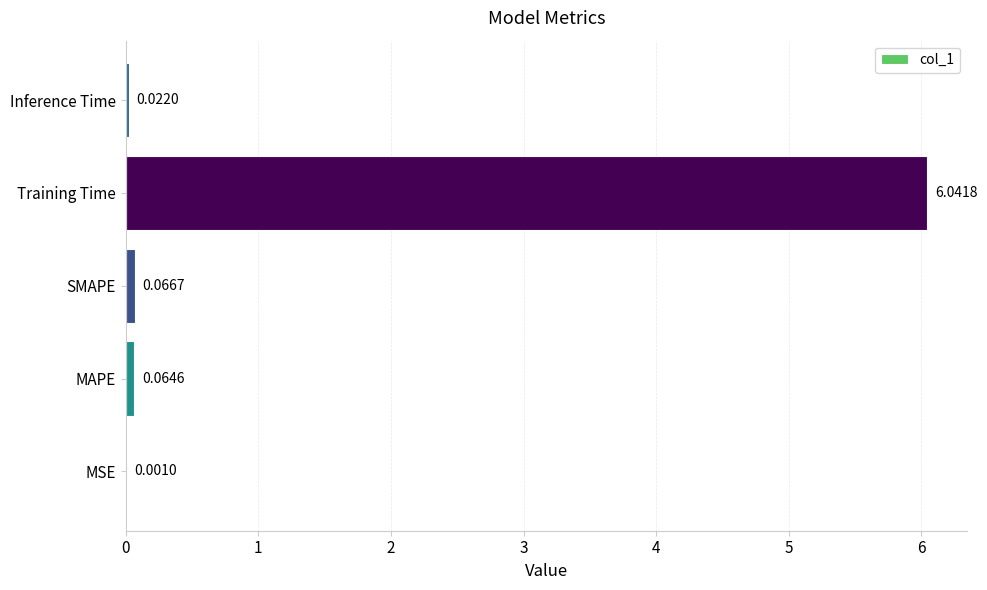

Which category has the highest value across all series?

Training Time